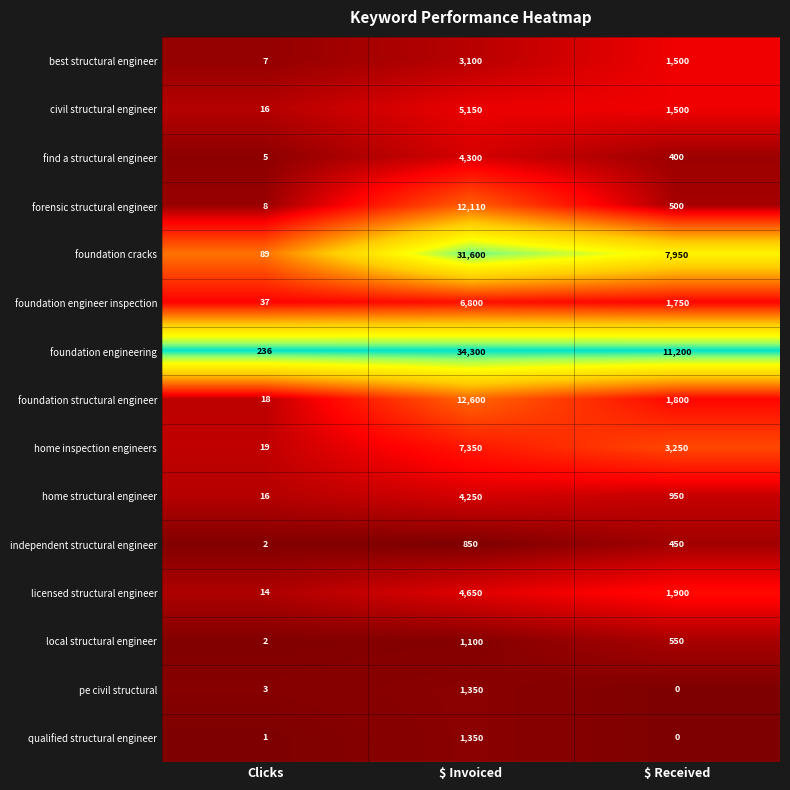

Which series has the largest range (max minus min)?

foundation engineering